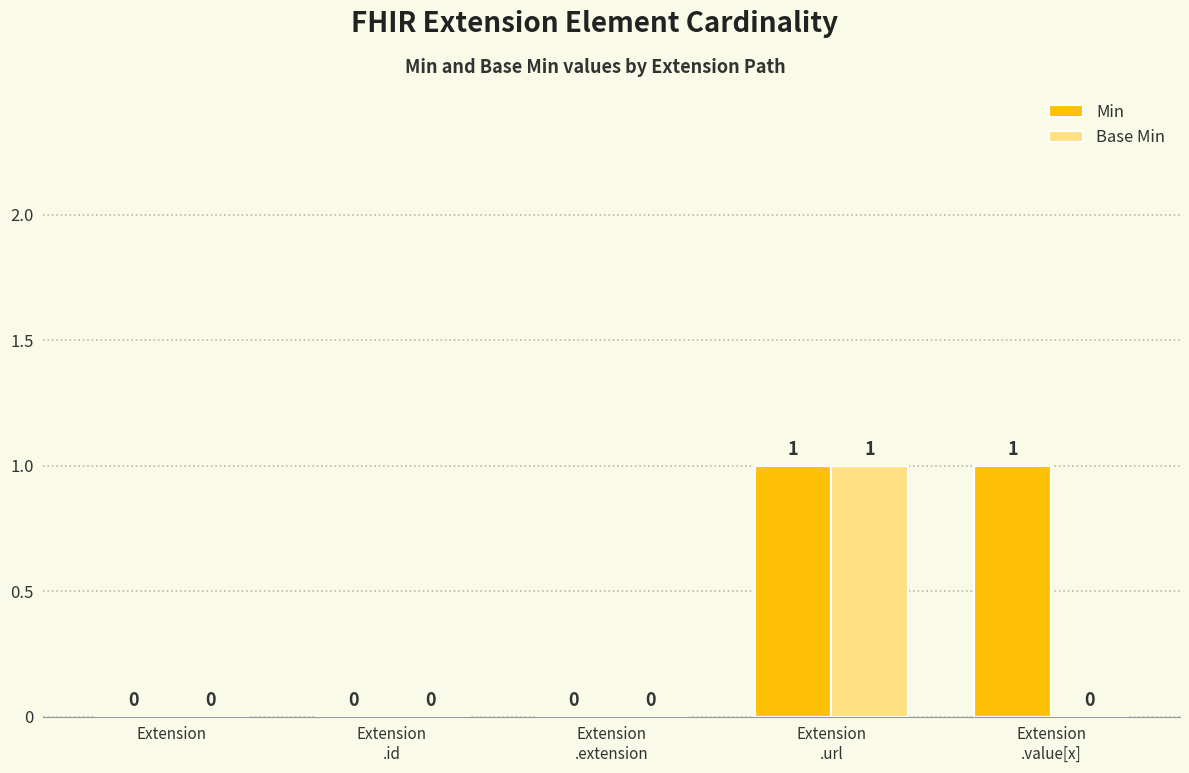

How many Min values are between 0 and 1?

5